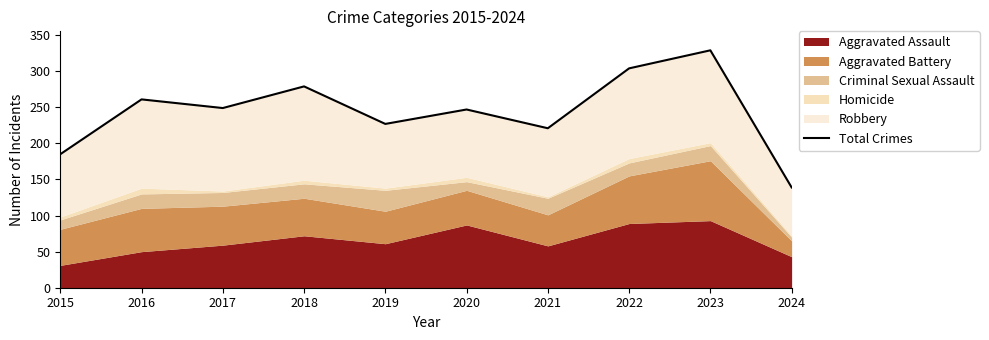

Rank the categories by value from highest to lowest.

2023, 2022, 2018, 2016, 2017, 2020, 2019, 2021, 2015, 2024